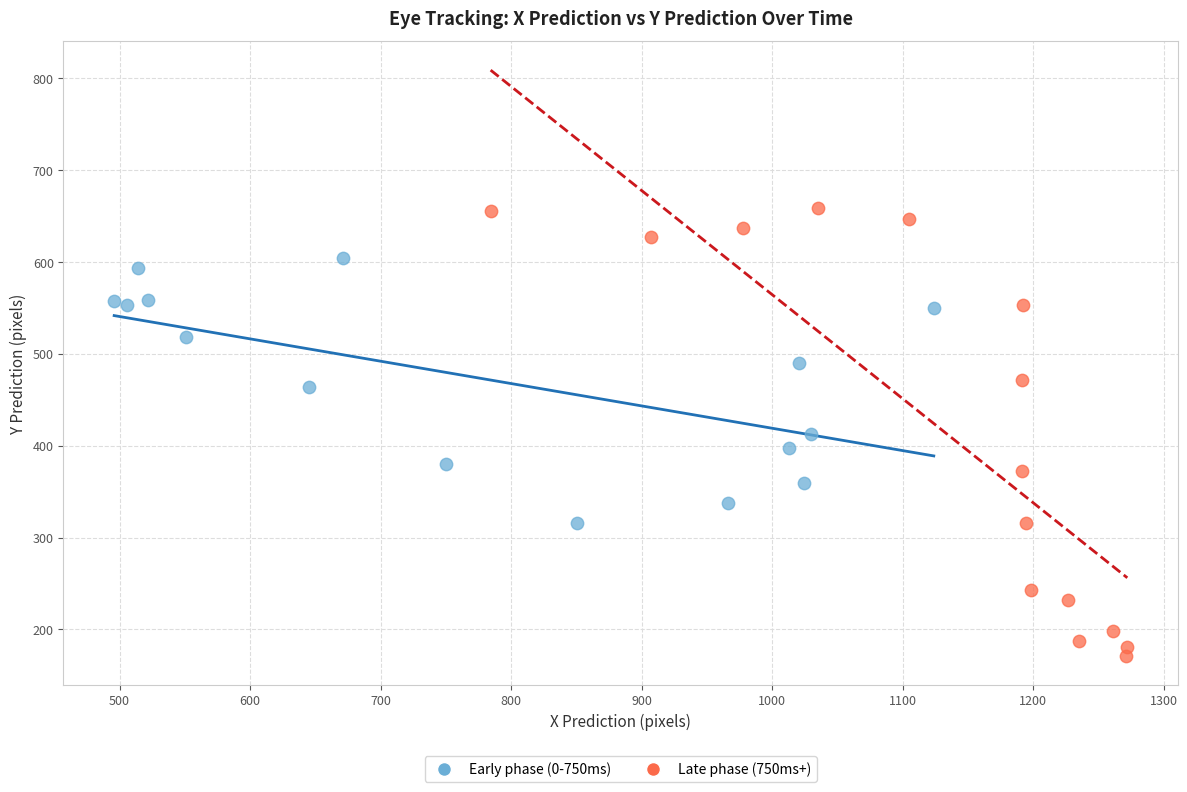

Which series contains the highest Y value?

Late phase (750ms+)